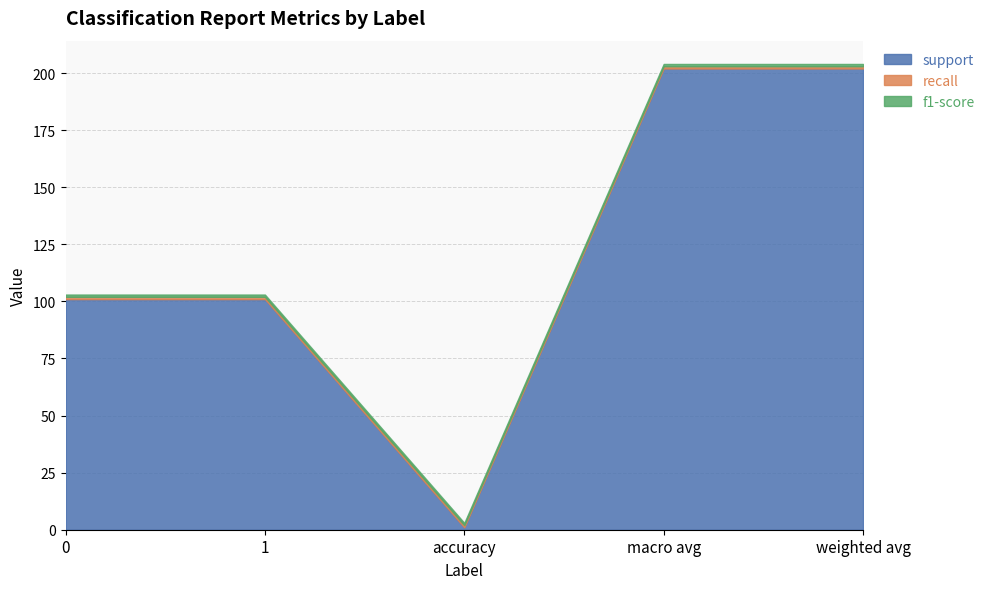

What position from the right is accuracy?

3